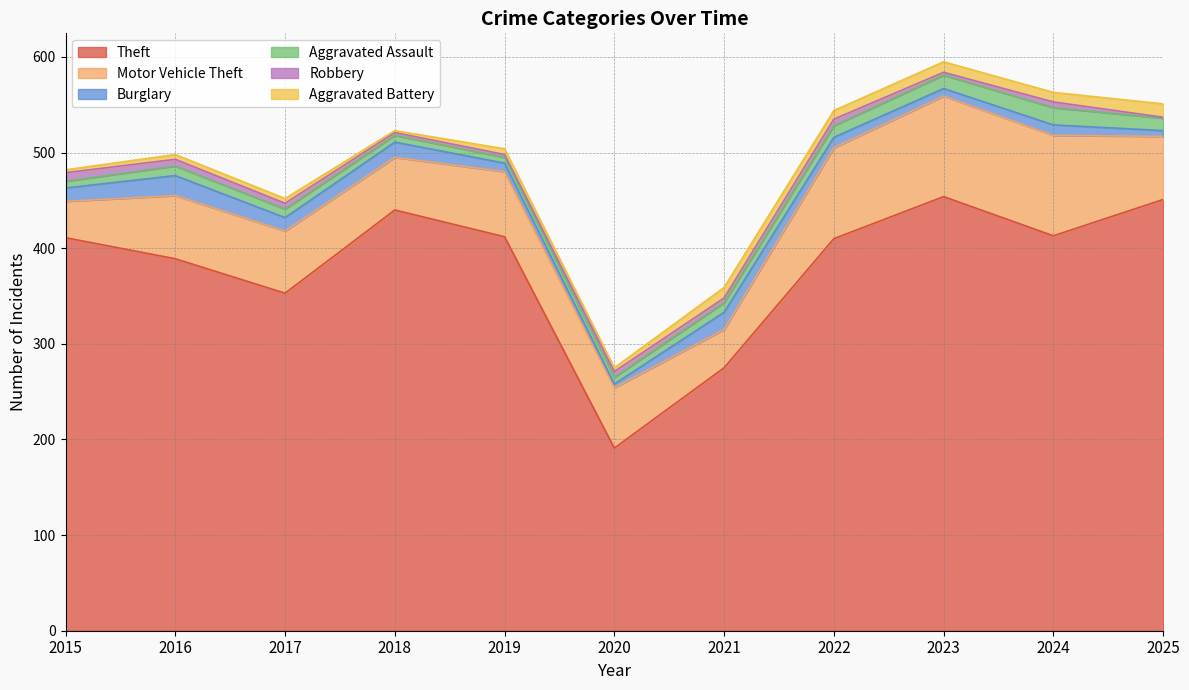

Is it true that Theft equals 451 at 2025?

True